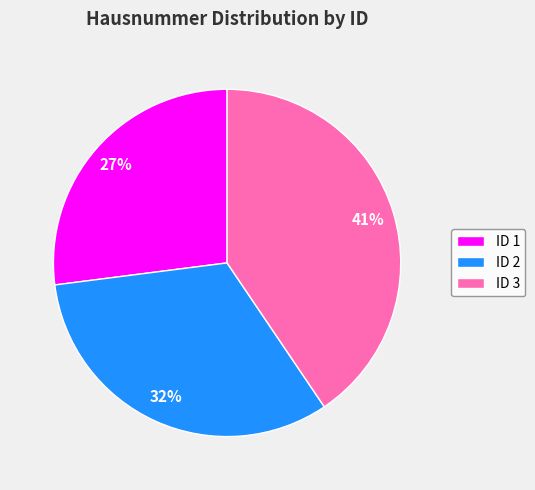

Approximately how many times larger is the value at ID 3 compared to ID 1?

1.5